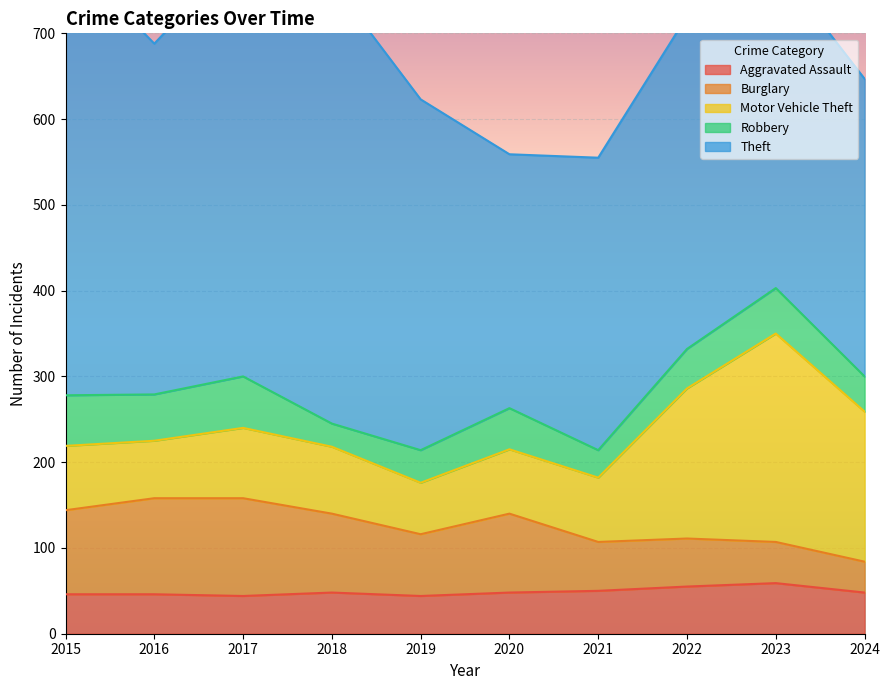

What is the average value of the Motor Vehicle Theft series?

110